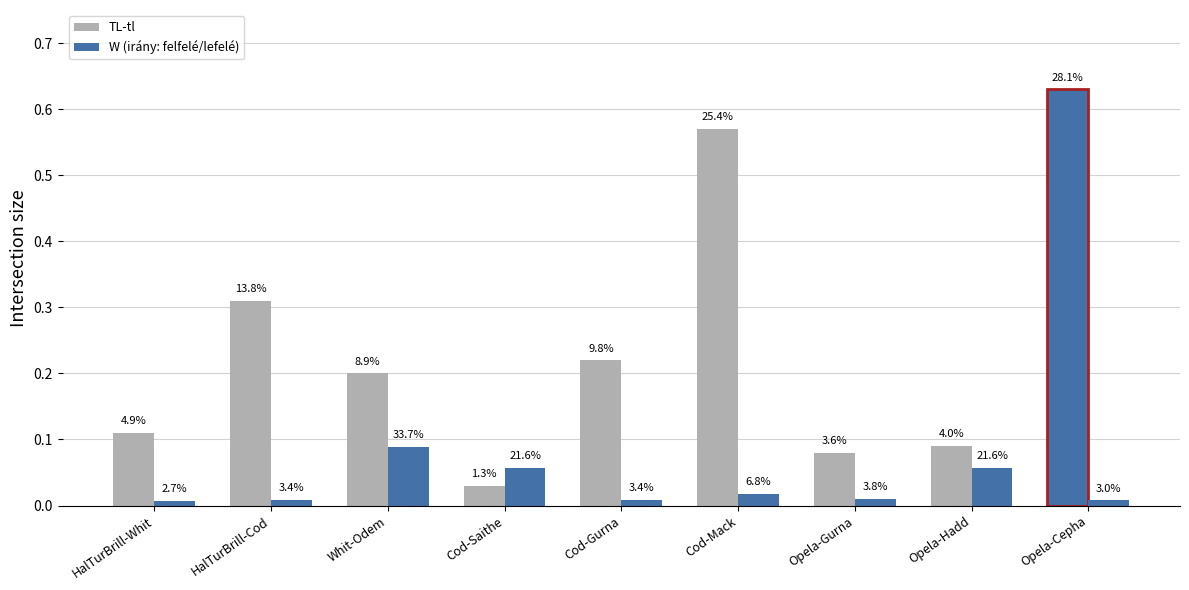

What is the sum of all W (irány: felfelé/lefelé) values?

0.3